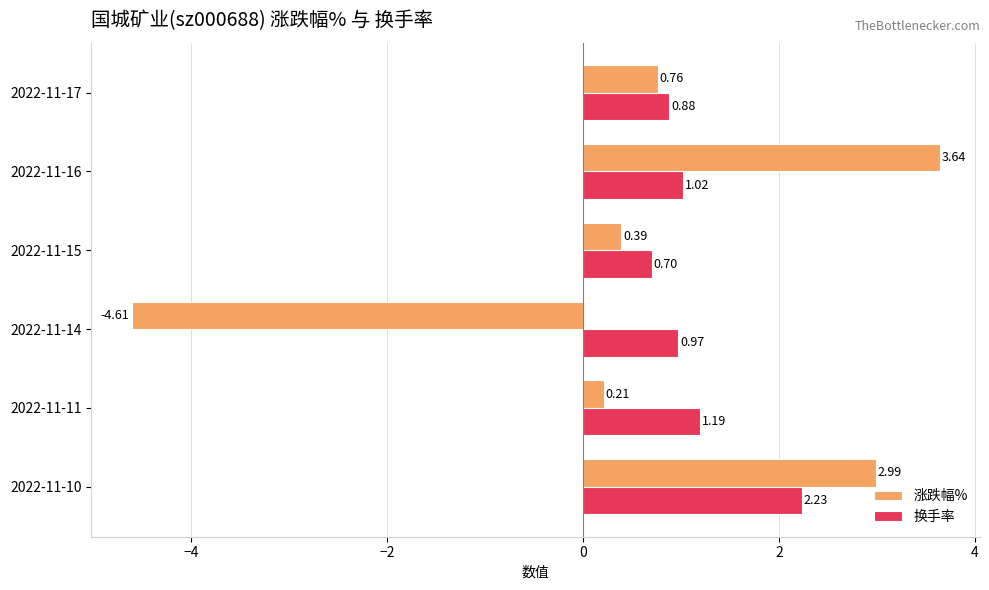

What is the spread (max minus min) of values at 2022-11-14?

5.6